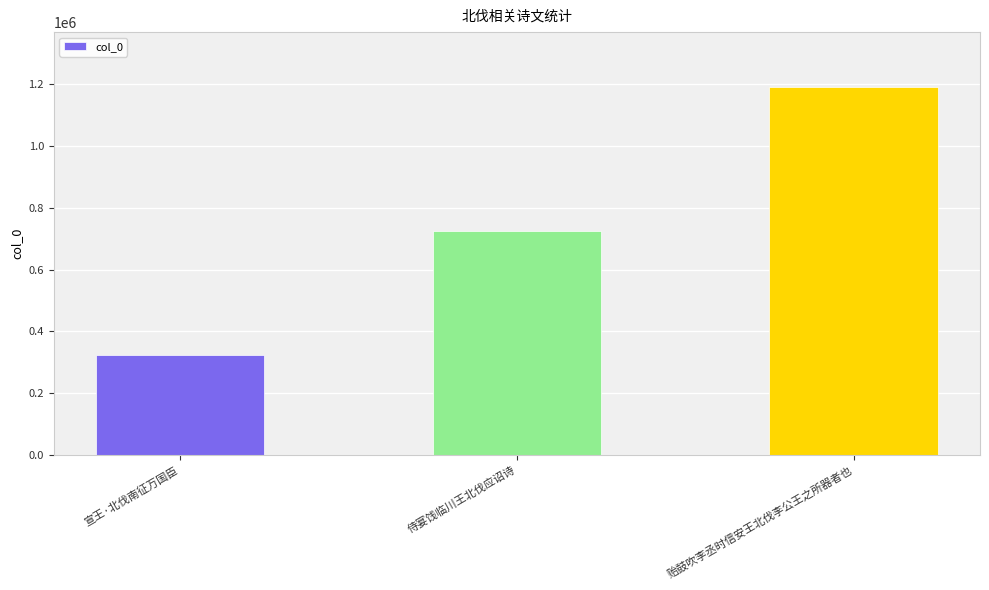

What is the smallest value displayed?

323150